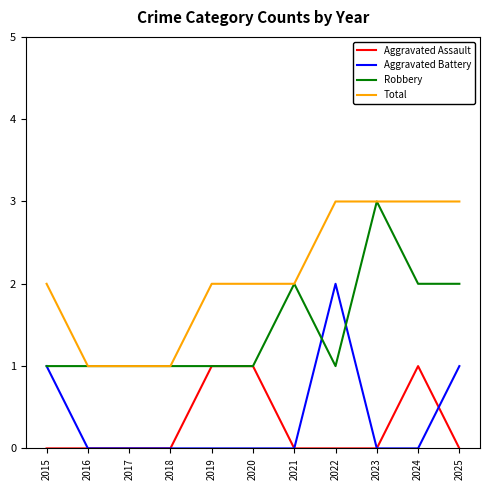

Does the chart have visible grid lines?

No